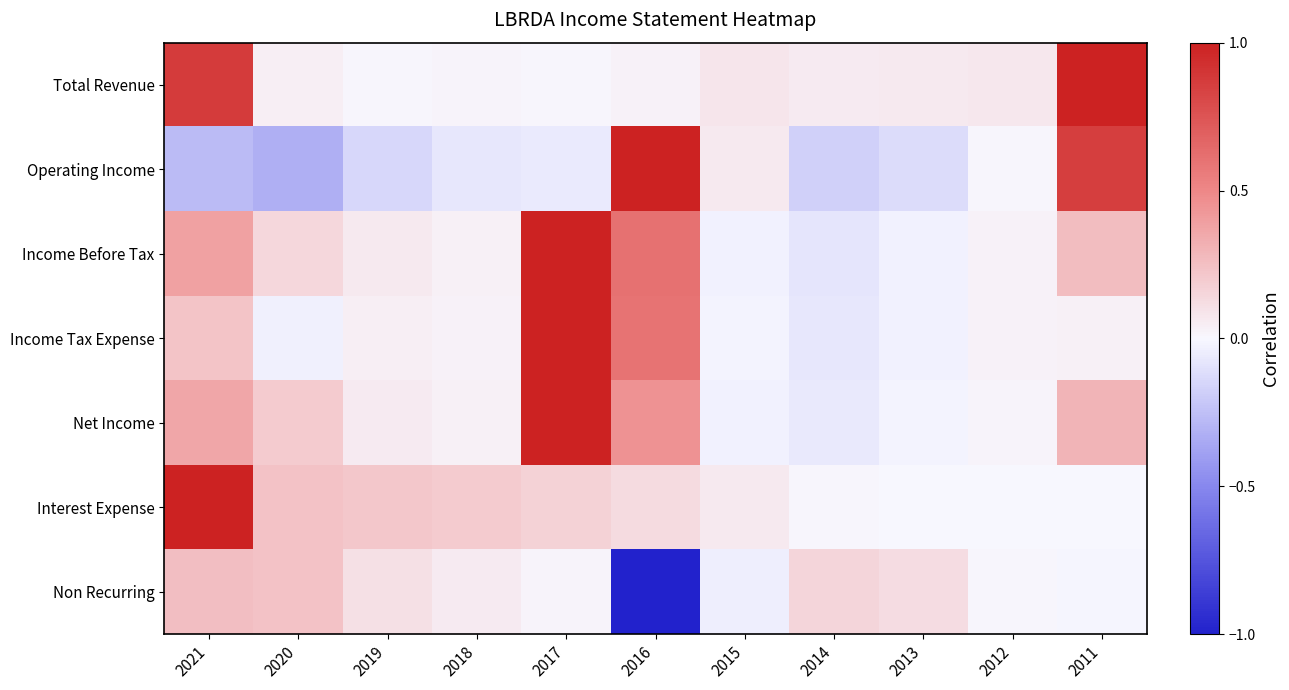

Reading left to right, extract all data points from this chart.

Total Revenue: 2021=0.9	2020=0.0	2019=0.0	2018=0.0	2017=0.0	2016=0.0	2015=0.1	2014=0.1	2013=0.1	2012=0.1	2011=1.0
Operating Income: 2021=-0.3	2020=-0.3	2019=-0.1	2018=-0.1	2017=-0.1	2016=1.0	2015=0.1	2014=-0.2	2013=-0.1	2012=0.0	2011=0.9
Income Before Tax: 2021=0.4	2020=0.1	2019=0.1	2018=0.0	2017=1.0	2016=0.6	2015=-0.0	2014=-0.1	2013=-0.0	2012=0.0	2011=0.3
Income Tax Expense: 2021=0.2	2020=-0.0	2019=0.0	2018=0.0	2017=1.0	2016=0.6	2015=-0.0	2014=-0.1	2013=-0.0	2012=0.0	2011=0.0
Net Income: 2021=0.4	2020=0.2	2019=0.1	2018=0.0	2017=1.0	2016=0.5	2015=-0.0	2014=-0.1	2013=-0.0	2012=0.0	2011=0.3
Interest Expense: 2021=1.0	2020=0.2	2019=0.2	2018=0.2	2017=0.2	2016=0.1	2015=0.1	2014=0.0	2013=0.0	2012=0.0	2011=0.0
Non Recurring: 2021=0.3	2020=0.2	2019=0.1	2018=0.1	2017=0.0	2016=-1.0	2015=-0.0	2014=0.2	2013=0.1	2012=0.0	2011=-0.0